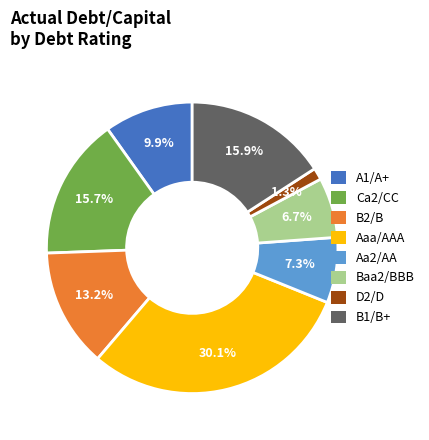

Does any single category account for the majority?

No